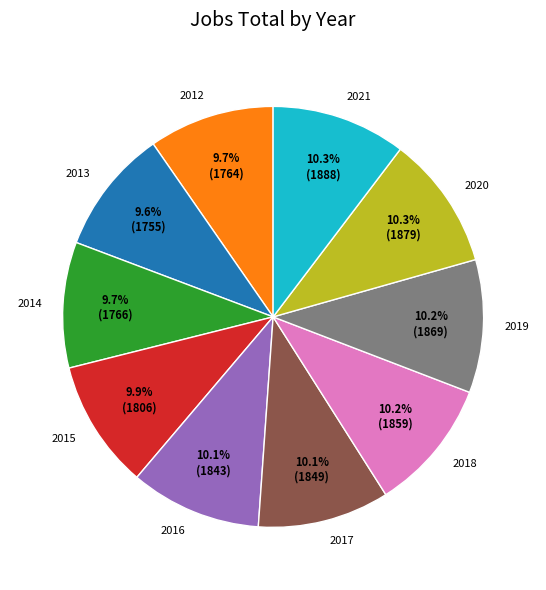

How many slices are in this pie chart?

10